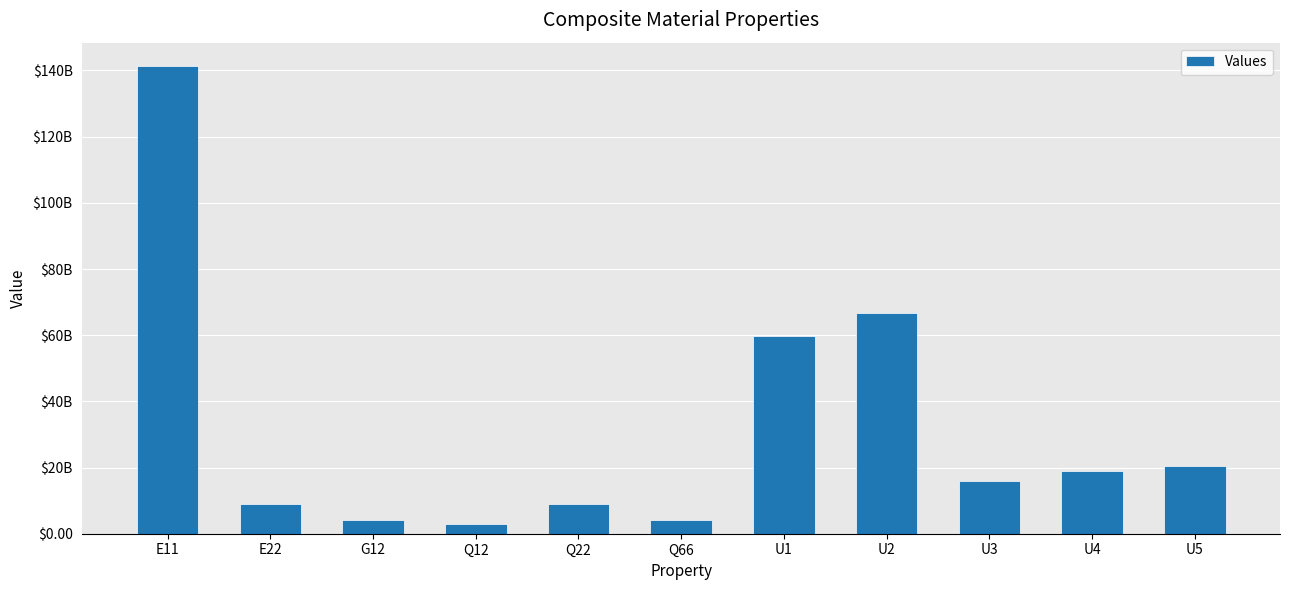

What is the greatest value displayed?

141342268922.6